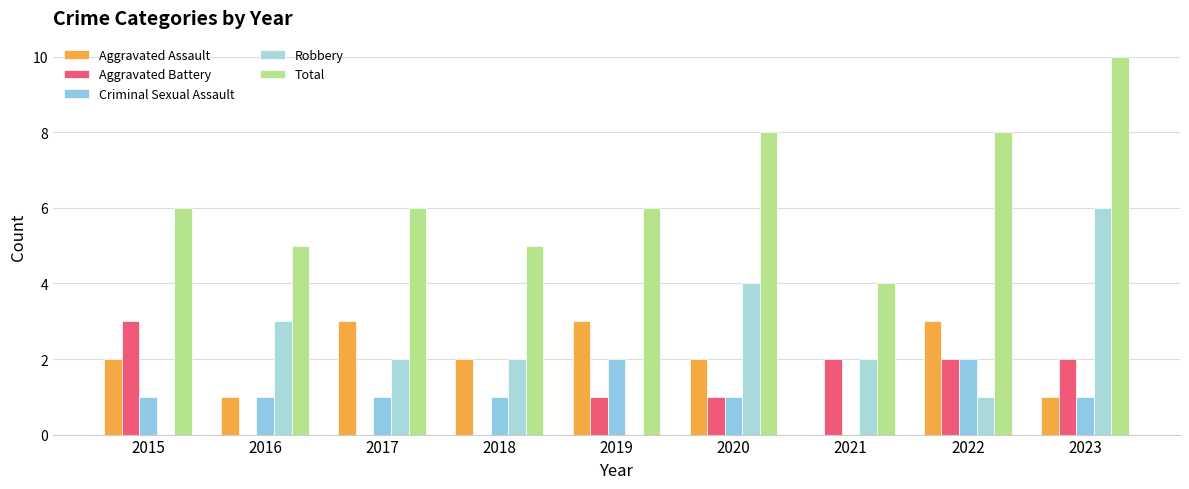

Which series has the largest range (max minus min)?

Robbery